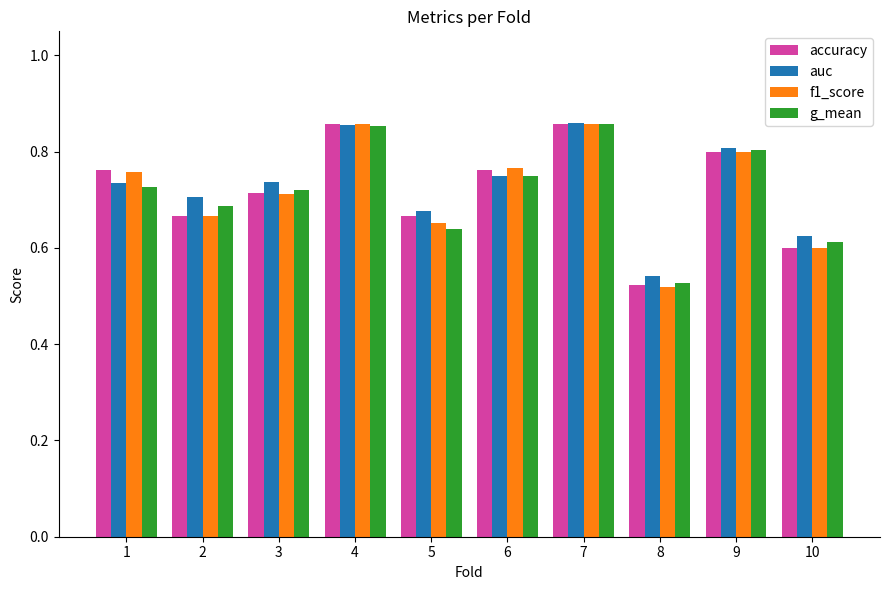

How many groups of bars are there?

10